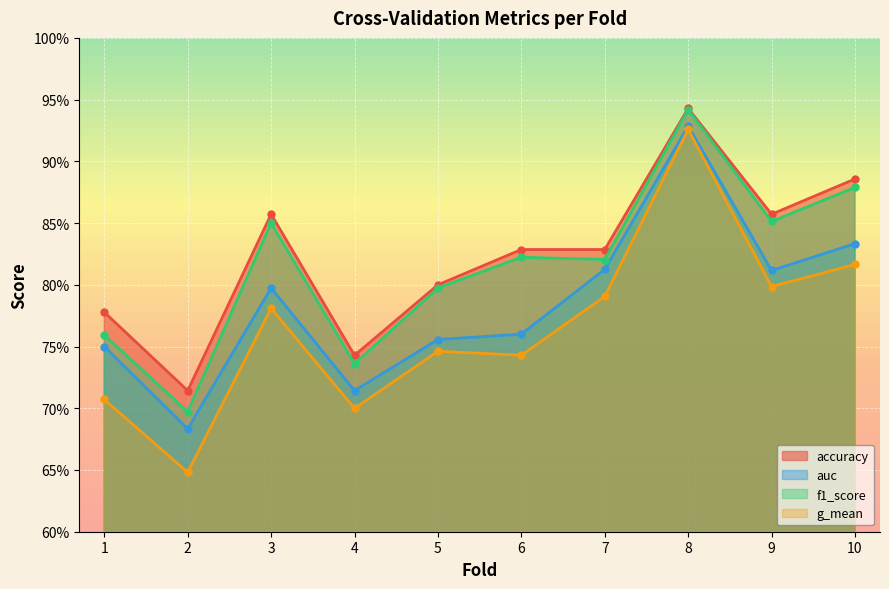

Is the value of f1_score at 10 greater than the value of accuracy at 6?

Yes